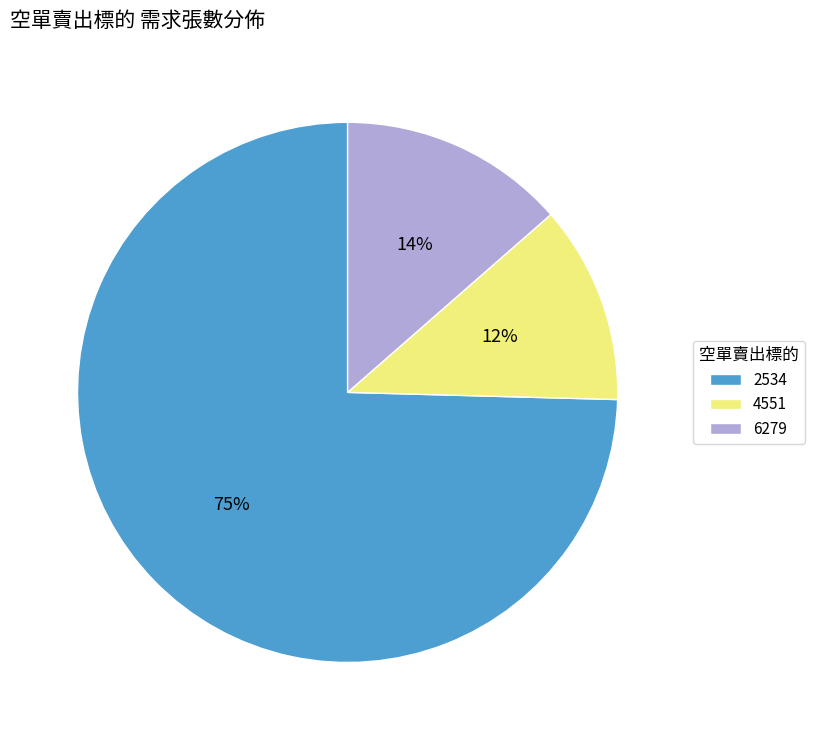

Between 4551 and 6279, which is larger?

6279